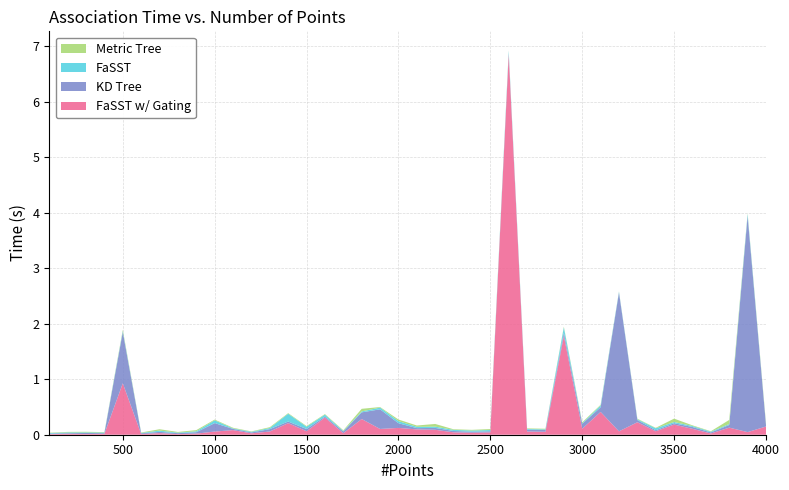

Reading left to right, transcribe all the data shown in this chart.

Metric Tree: 0.0	0.0	0.0	0.0	0.0	0.0	0.0	0.0	0.0	0.0	0.0	0.0	0.0	0.0	0.0	0.0	0.0	0.0	0.0	0.0	0.0	0.0	0.0	0.0	0.0	0.0	0.0	0.0	0.0	0.0	0.0	0.0	0.0	0.0	0.1	0.0	0.0	0.1	0.0	0.0
KD Tree: 0.0	0.0	0.0	0.0	0.9	0.0	0.0	0.0	0.0	0.2	0.0	0.0	0.0	0.0	0.0	0.0	0.0	0.1	0.4	0.1	0.0	0.0	0.0	0.0	0.0	0.0	0.0	0.0	0.1	0.1	0.1	2.5	0.0	0.0	0.0	0.0	0.0	0.0	3.9	0.0
FaSST: 0.0	0.0	0.0	0.0	0.0	0.0	0.0	0.0	0.0	0.1	0.0	0.0	0.0	0.1	0.0	0.0	0.0	0.0	0.0	0.0	0.0	0.0	0.0	0.0	0.0	0.0	0.0	0.0	0.1	0.0	0.0	0.0	0.0	0.0	0.0	0.0	0.0	0.0	0.0	0.0
FaSST w/ Gating: 0.0	0.0	0.0	0.0	0.9	0.0	0.0	0.0	0.0	0.1	0.1	0.0	0.1	0.2	0.1	0.3	0.0	0.3	0.1	0.1	0.1	0.1	0.0	0.0	0.0	6.9	0.1	0.1	1.8	0.1	0.4	0.1	0.2	0.1	0.2	0.1	0.0	0.1	0.0	0.1